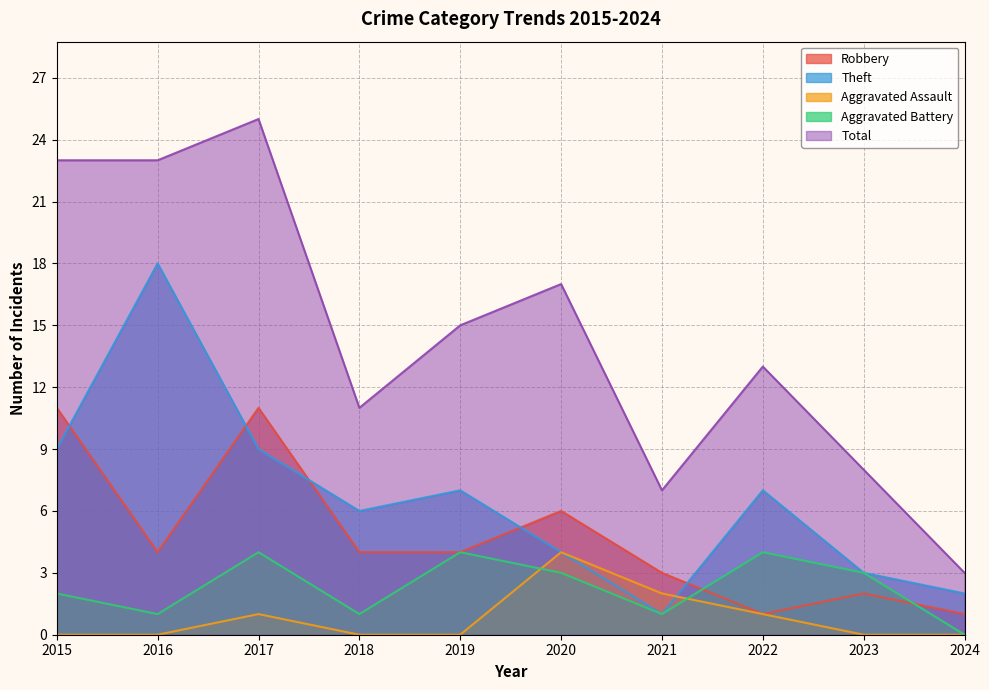

What is the value of the Total point at the 9th from the left?

8